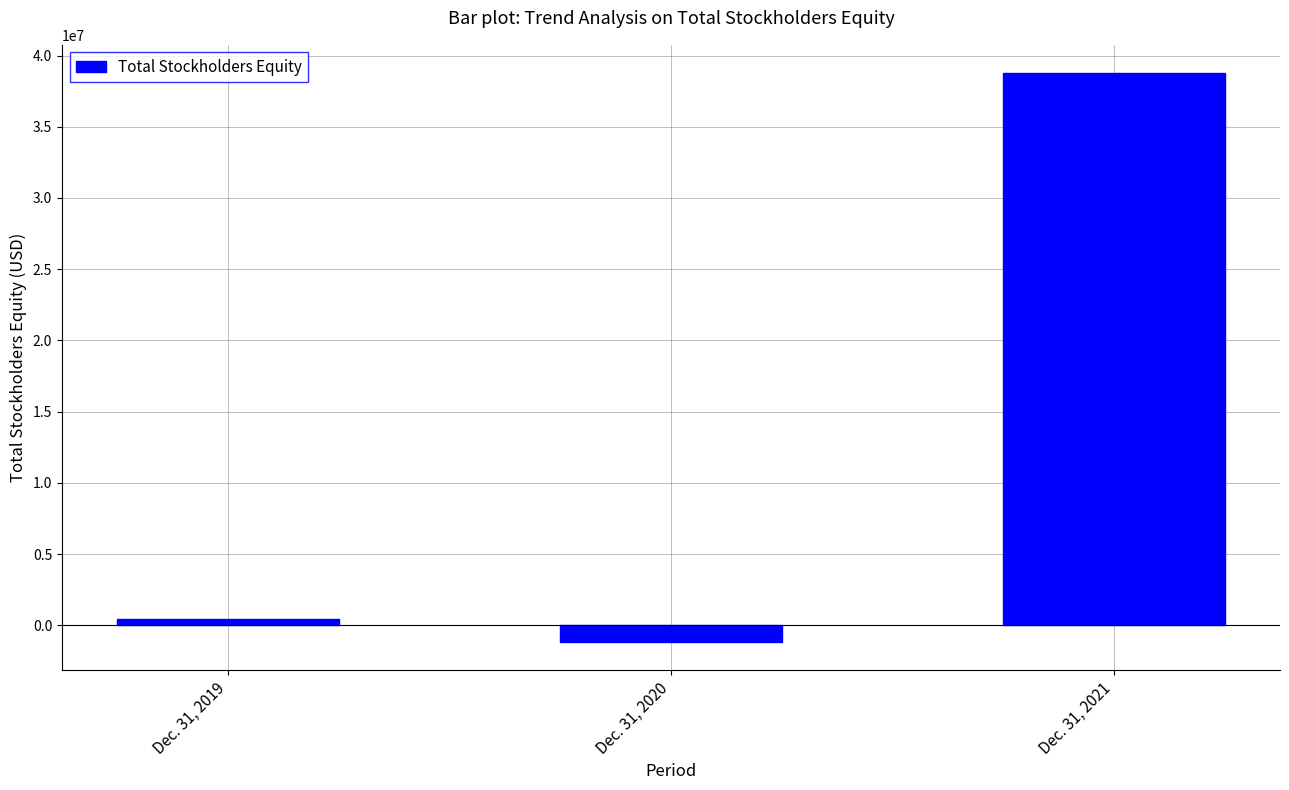

Rank the categories by value from highest to lowest.

Dec. 31, 2021, Dec. 31, 2019, Dec. 31, 2020